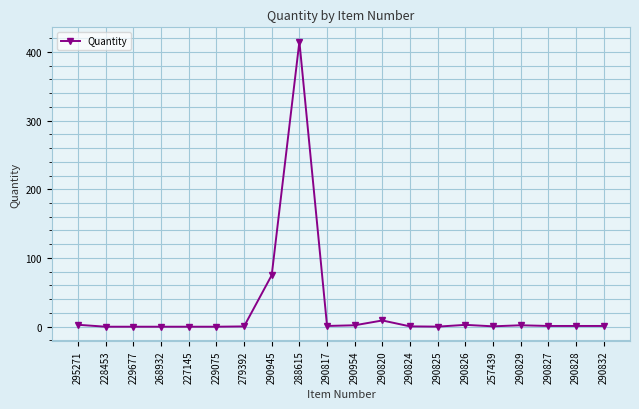

The value at 290827 is 1.0. True or false?

True